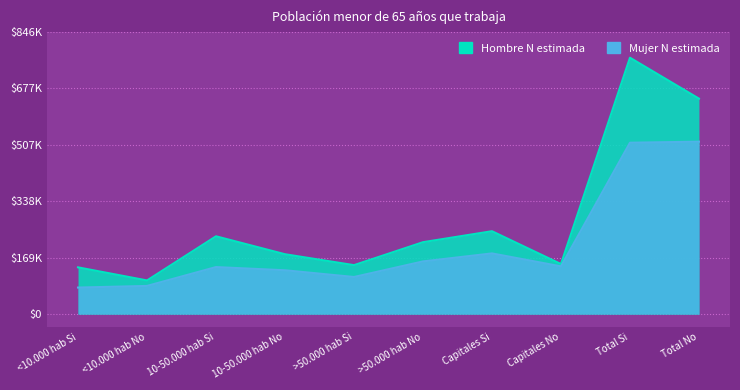

Is the value of Hombre N estimada at 10-50.000 hab Si greater than the value of Mujer N estimada at >50.000 hab Si?

Yes